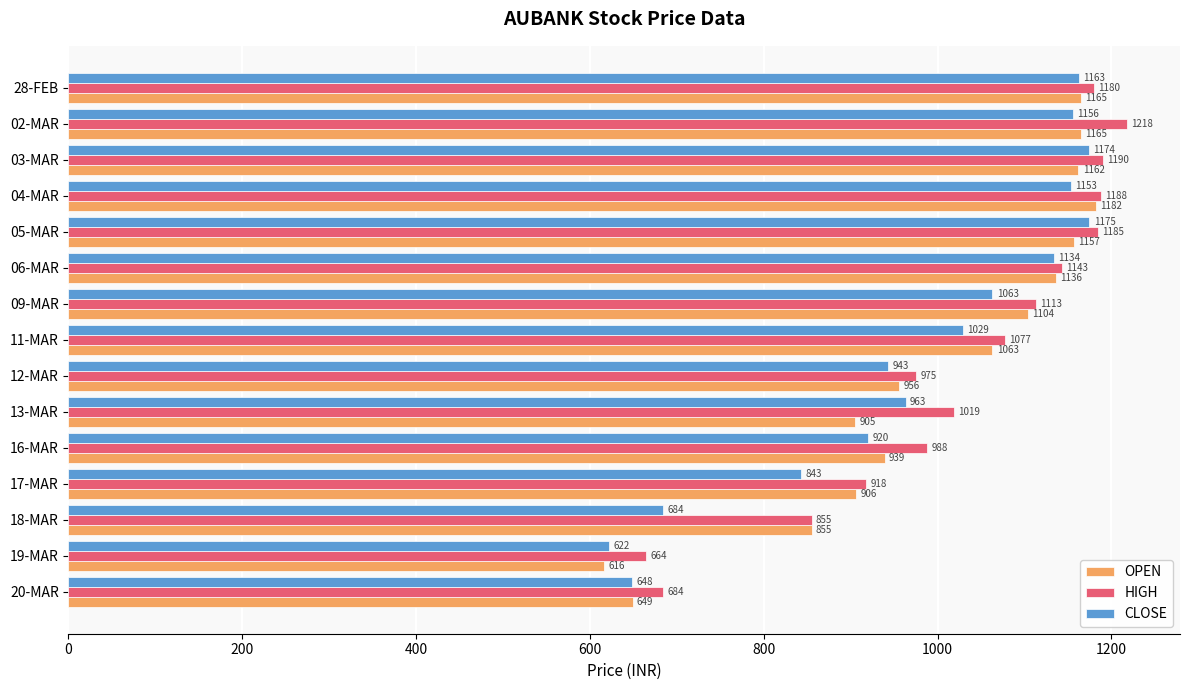

Read the HIGH value at 20-MAR.

684.0